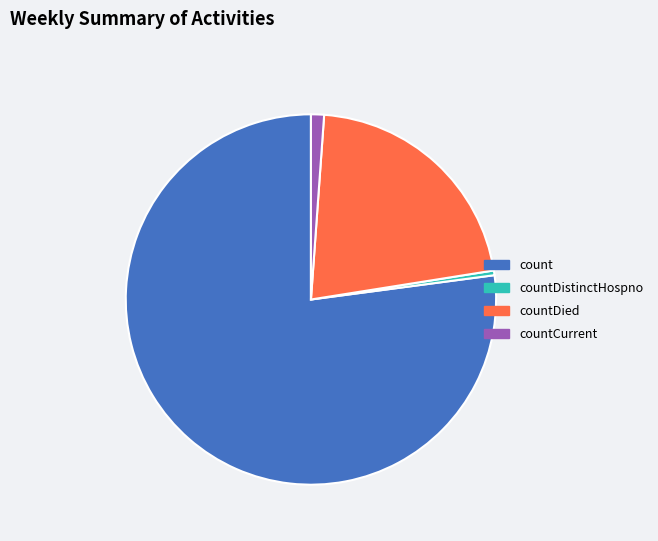

How many segments does this pie chart have?

4